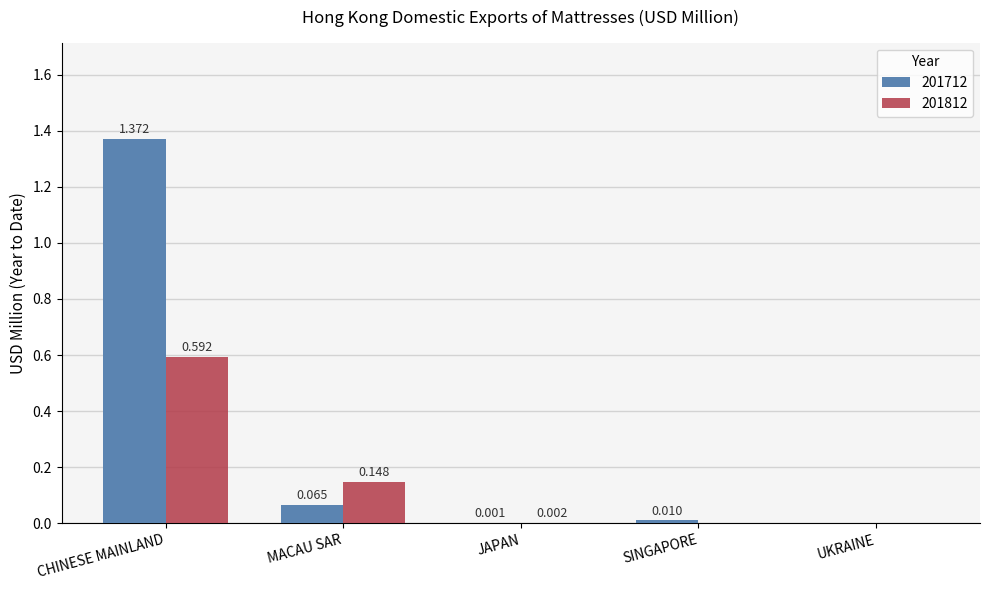

At which category does the chart reach its peak across all series?

CHINESE MAINLAND